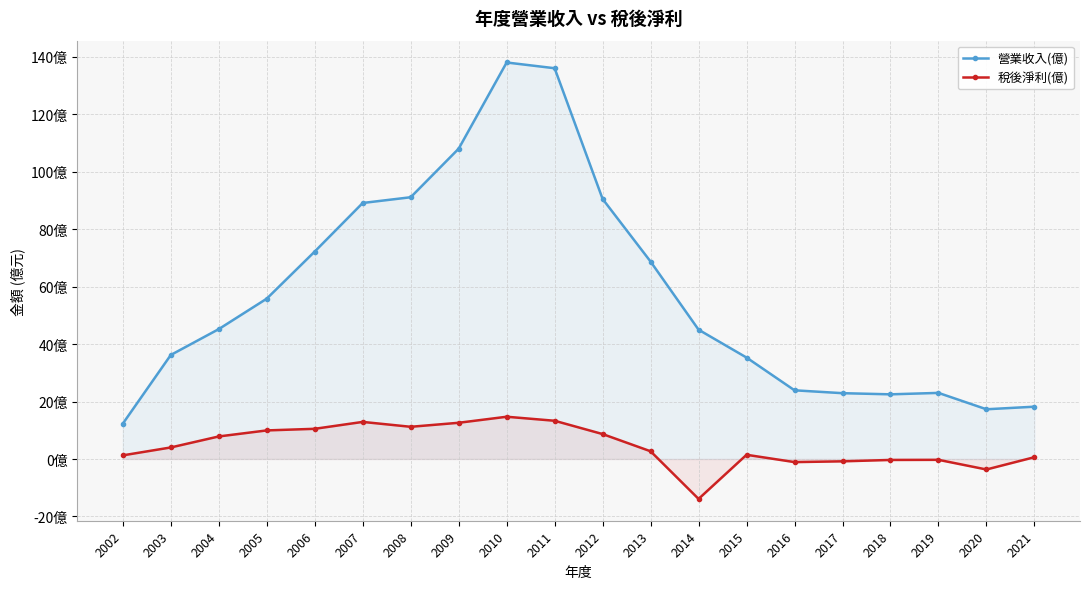

Rank the series by their maximum value, from highest to lowest.

營業收入(億), 稅後淨利(億)